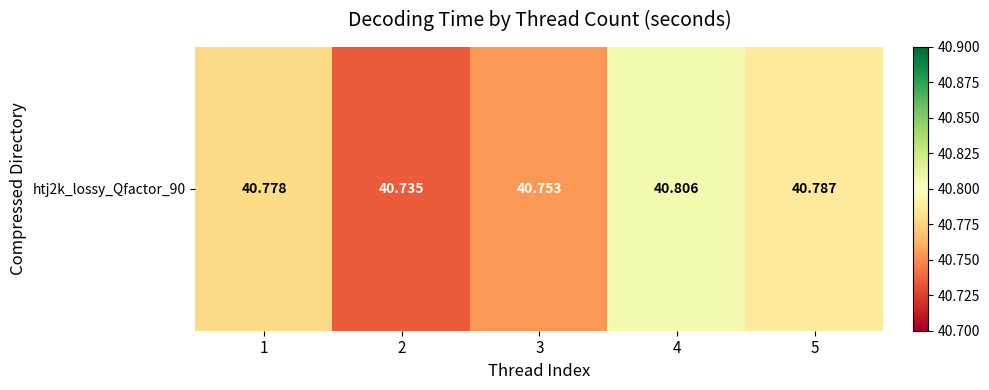

What is the sum of the values at 5 and 4?

81.6